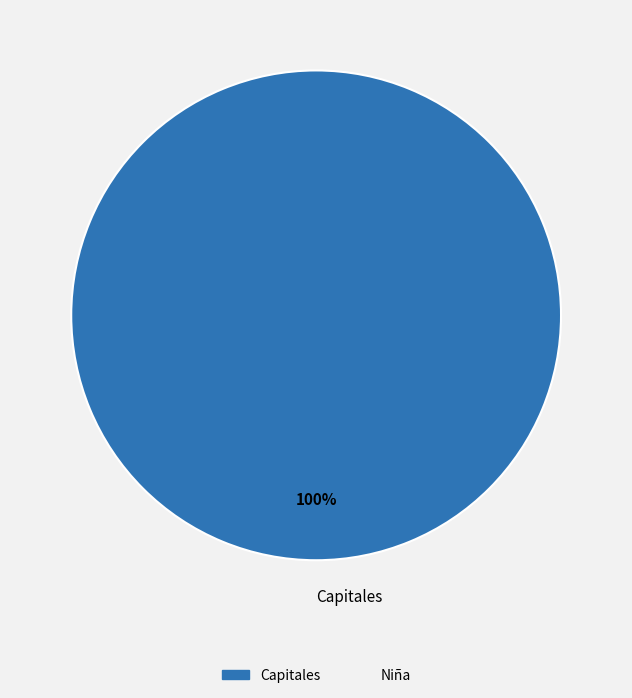

Is there a majority slice in this chart?

Yes